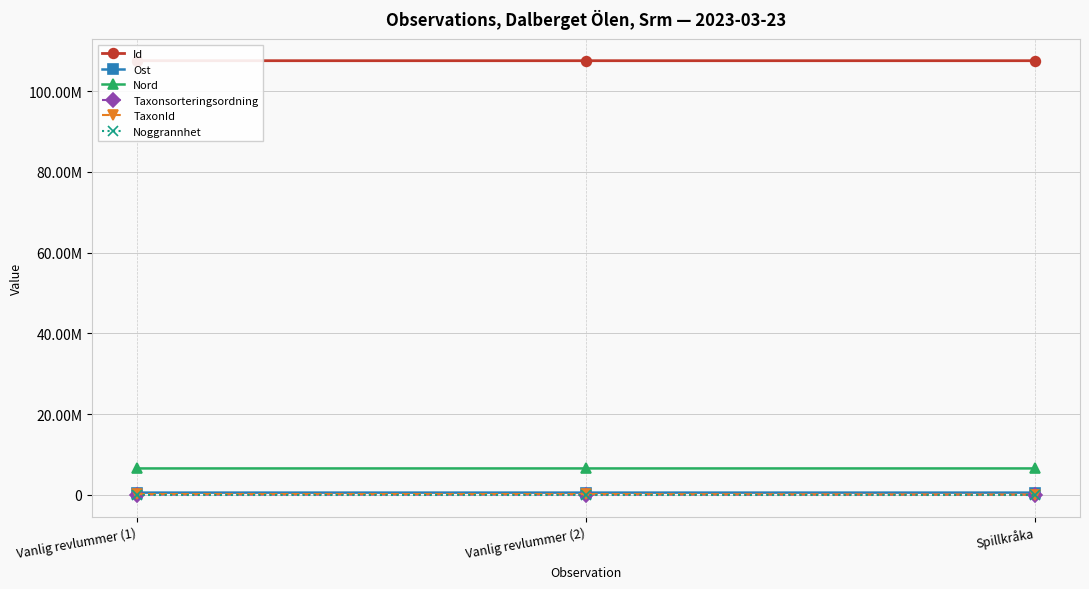

What is the average value of the TaxonId series?

182925.0